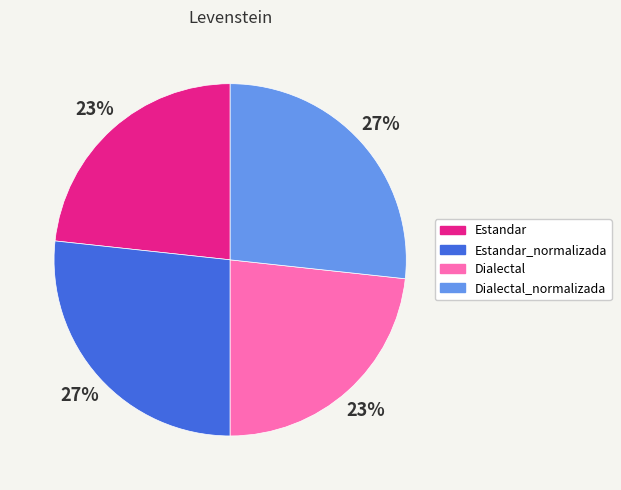

What percentage is the Estandar slice, to the nearest percent?

23%